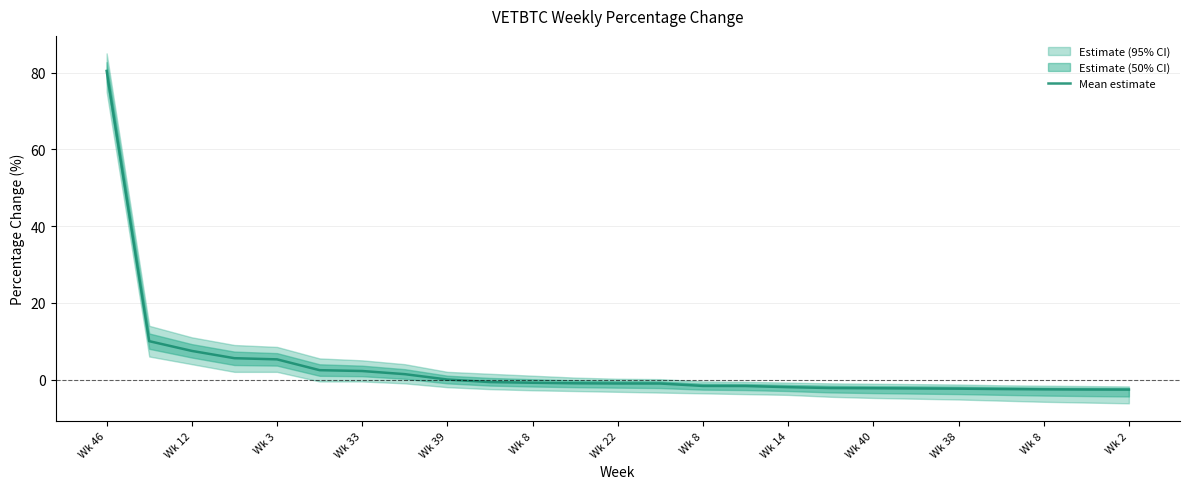

How many data points are less than -1?

13